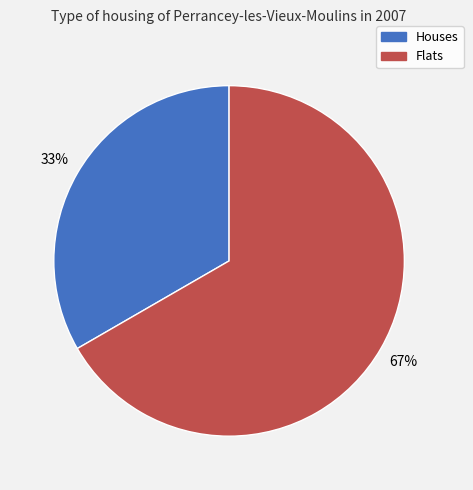

Count the number of slices in the pie.

2